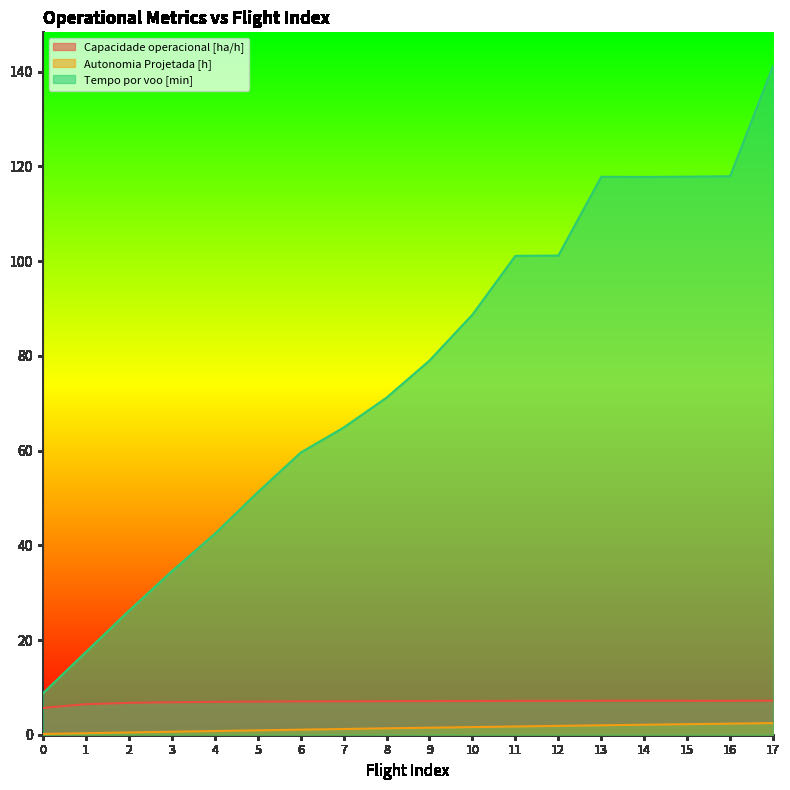

What is the difference between the Tempo por voo [min] values at 4 and 8?

28.8